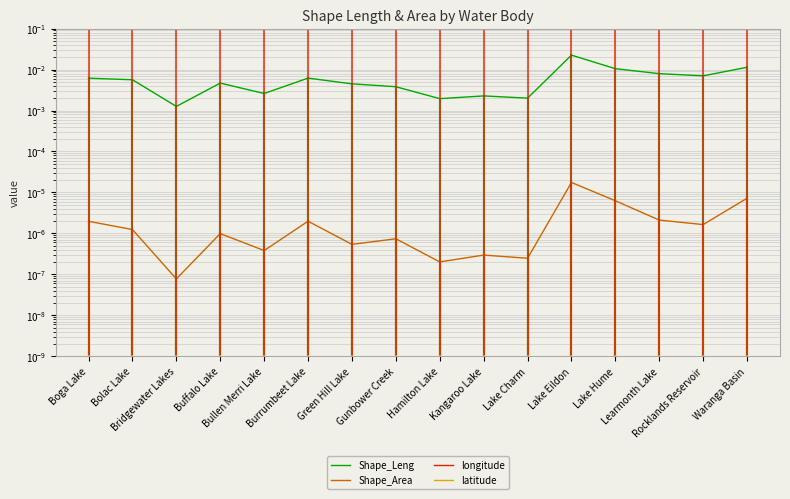

Is it true that Shape_Leng equals 0.0 at Bolac Lake?

False